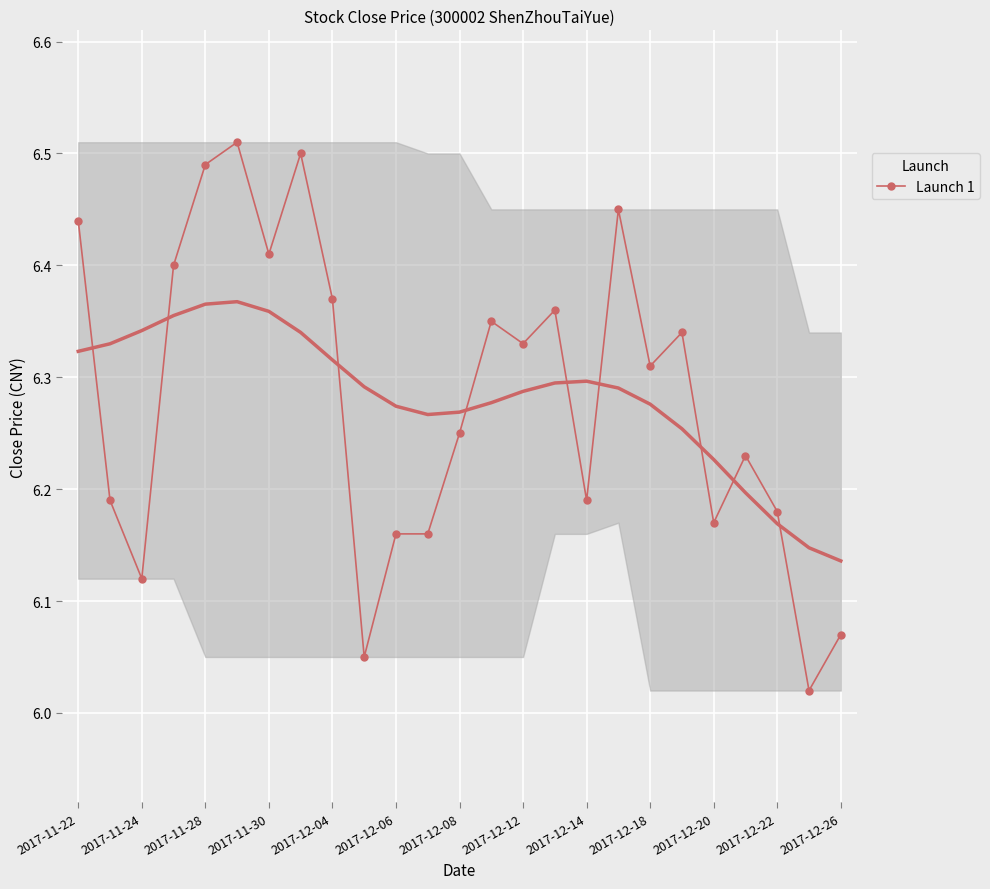

True or false: Launch 1 has more than 2 interior local peaks.

True